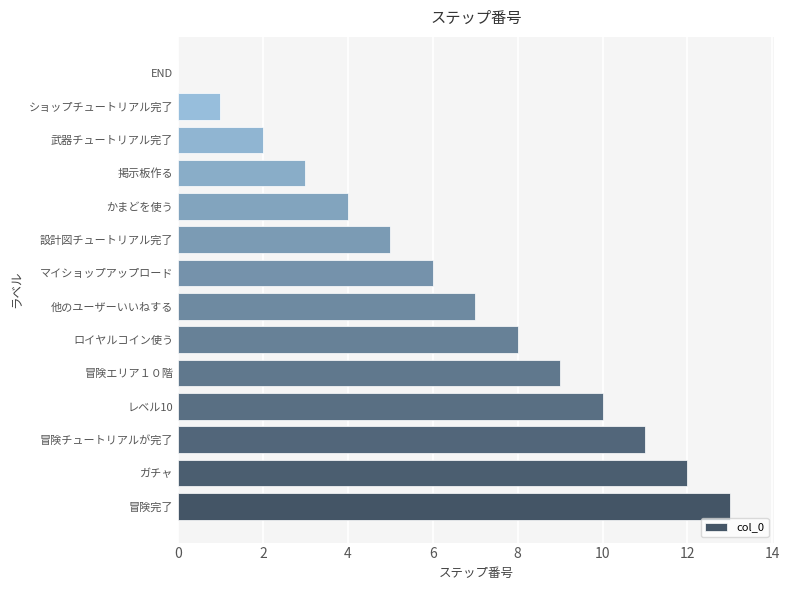

What is the sum of the values at 武器チュートリアル完了 and 掲示板作る?

5